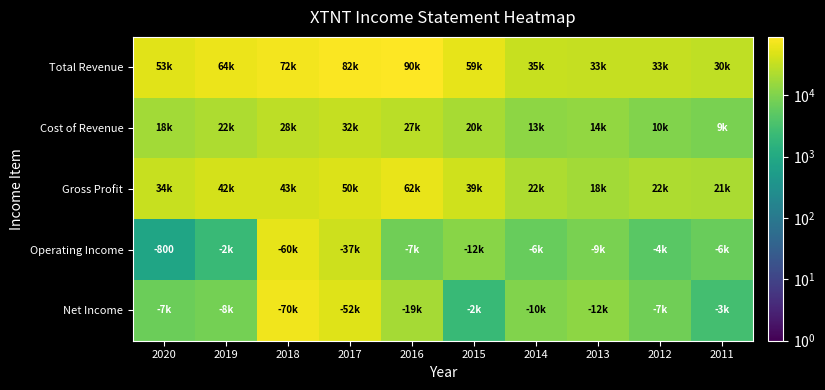

At how many categories does at least one series exceed 52057?

6